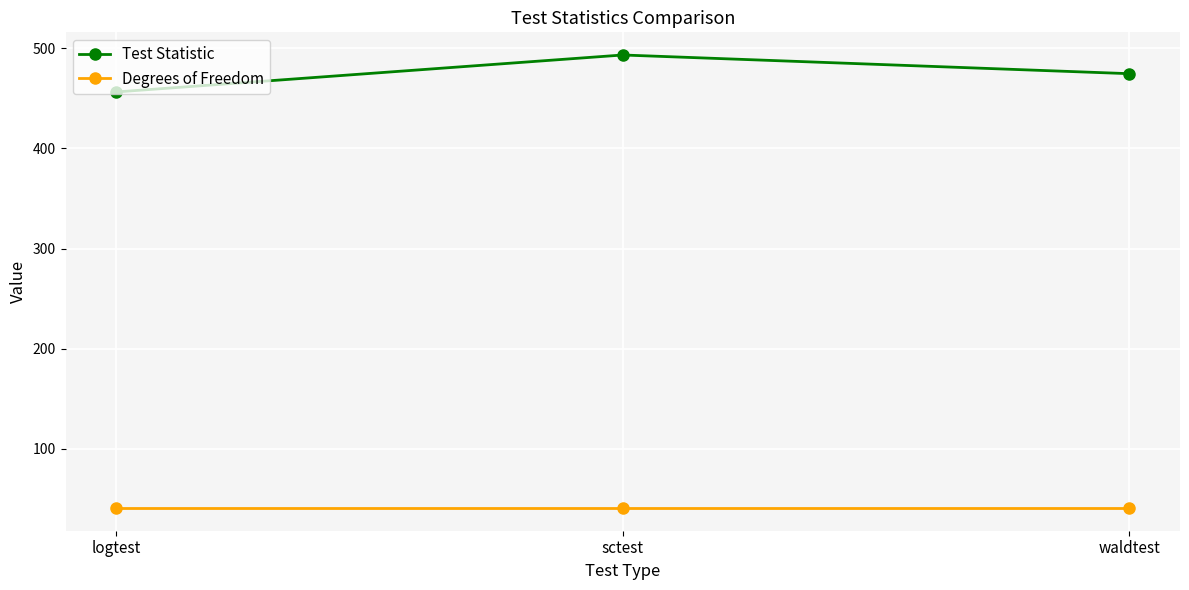

What position from the right is waldtest?

1